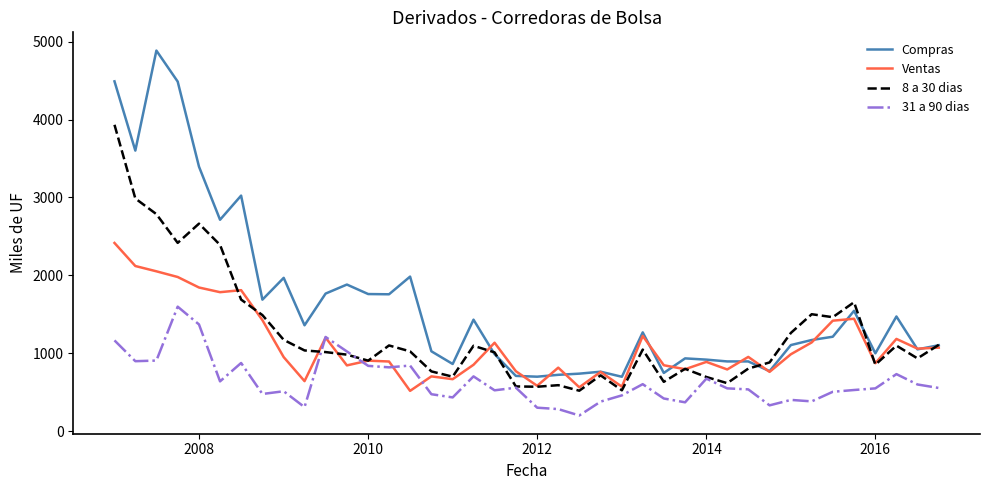

Does the chart have visible grid lines?

No